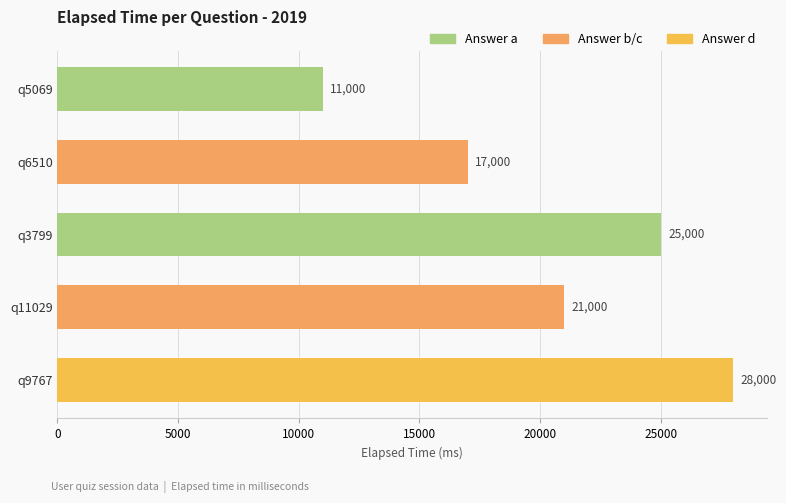

What is the average value?

20400